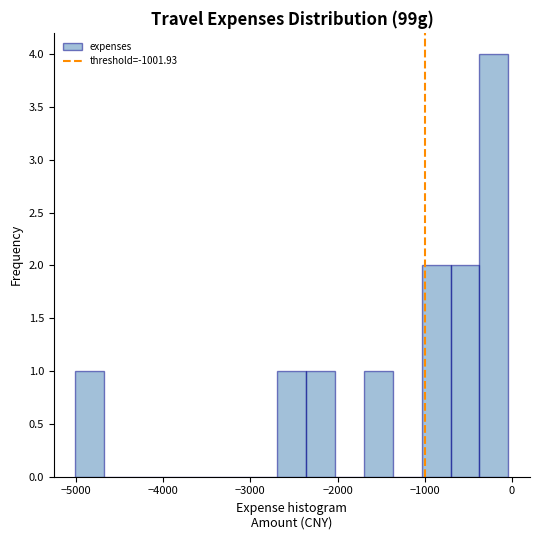

Around what value on the x-axis is the tallest bar? Give the approximate position of its centre, as read against the axis.

-200